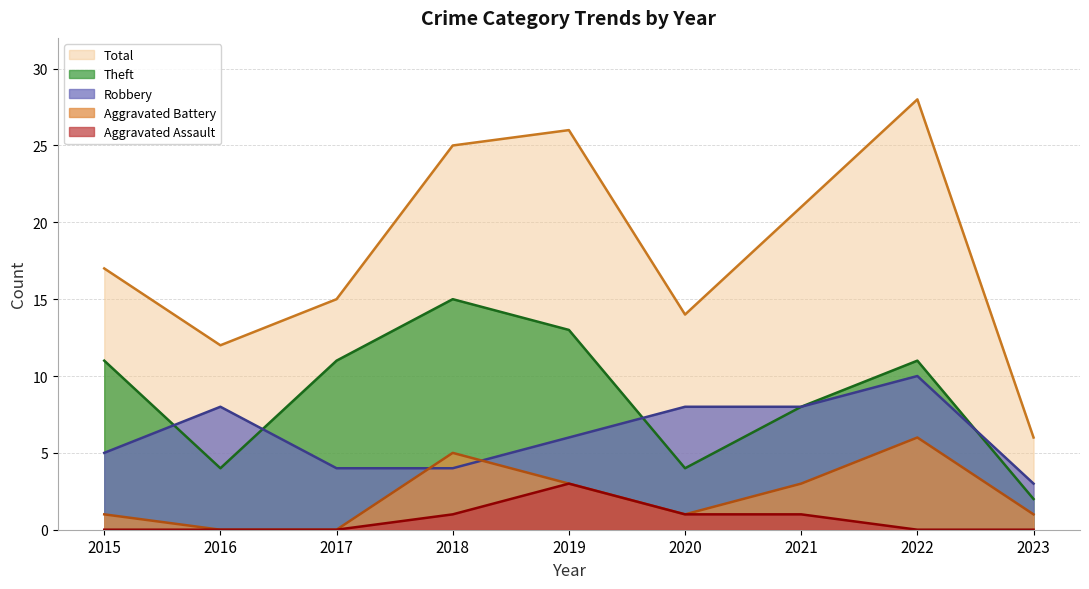

True or false: Robbery has more than 1 points higher than both neighbors.

True